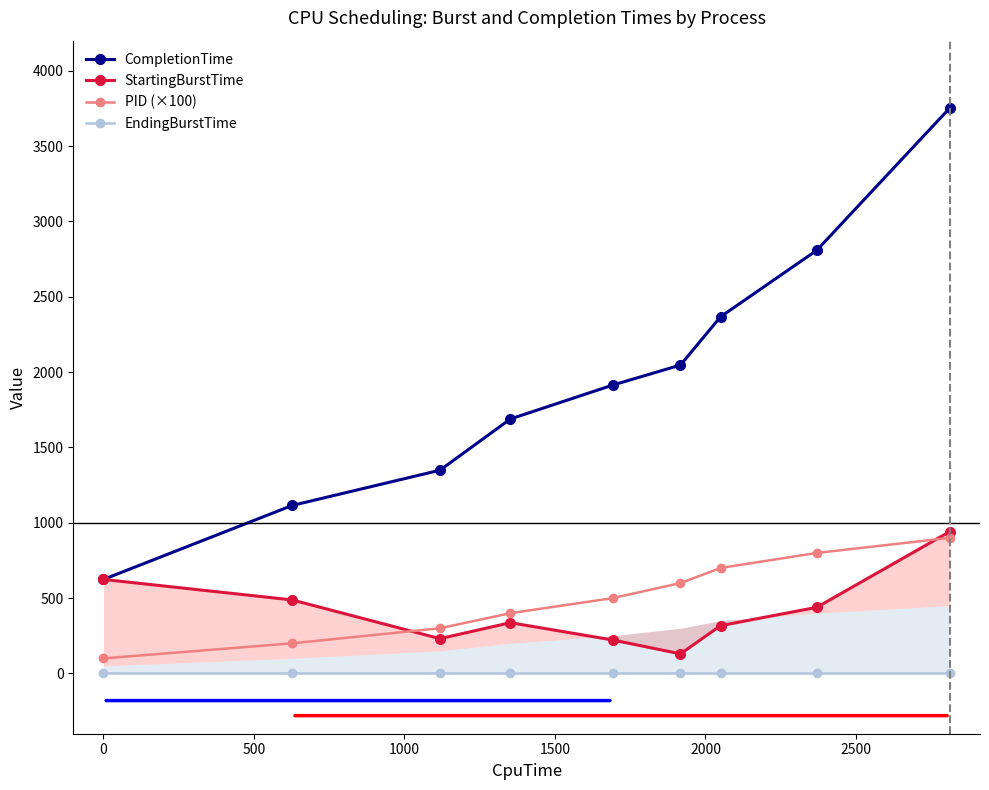

List the series in order of their peak value, highest first.

CompletionTime, StartingBurstTime, PID (×100), EndingBurstTime